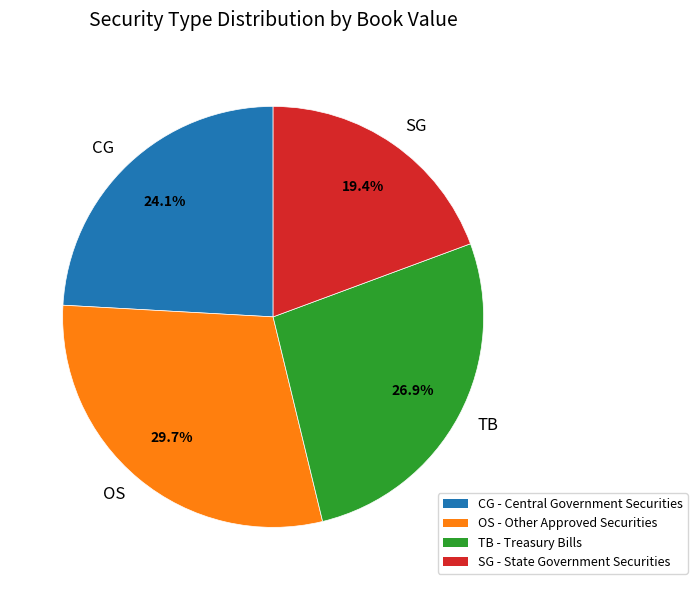

Which slice is the largest?

OS